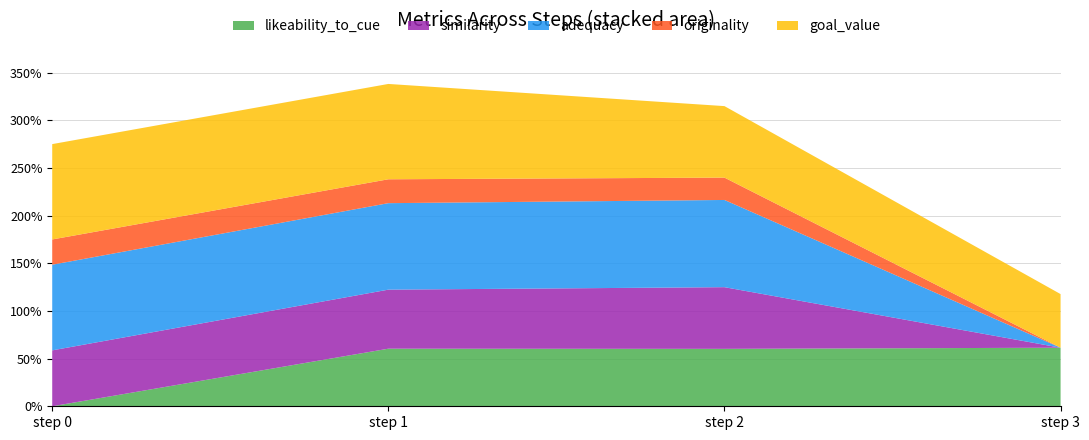

What are all the series names shown in the legend?

likeability_to_cue, similarity, adequacy, originality, goal_value